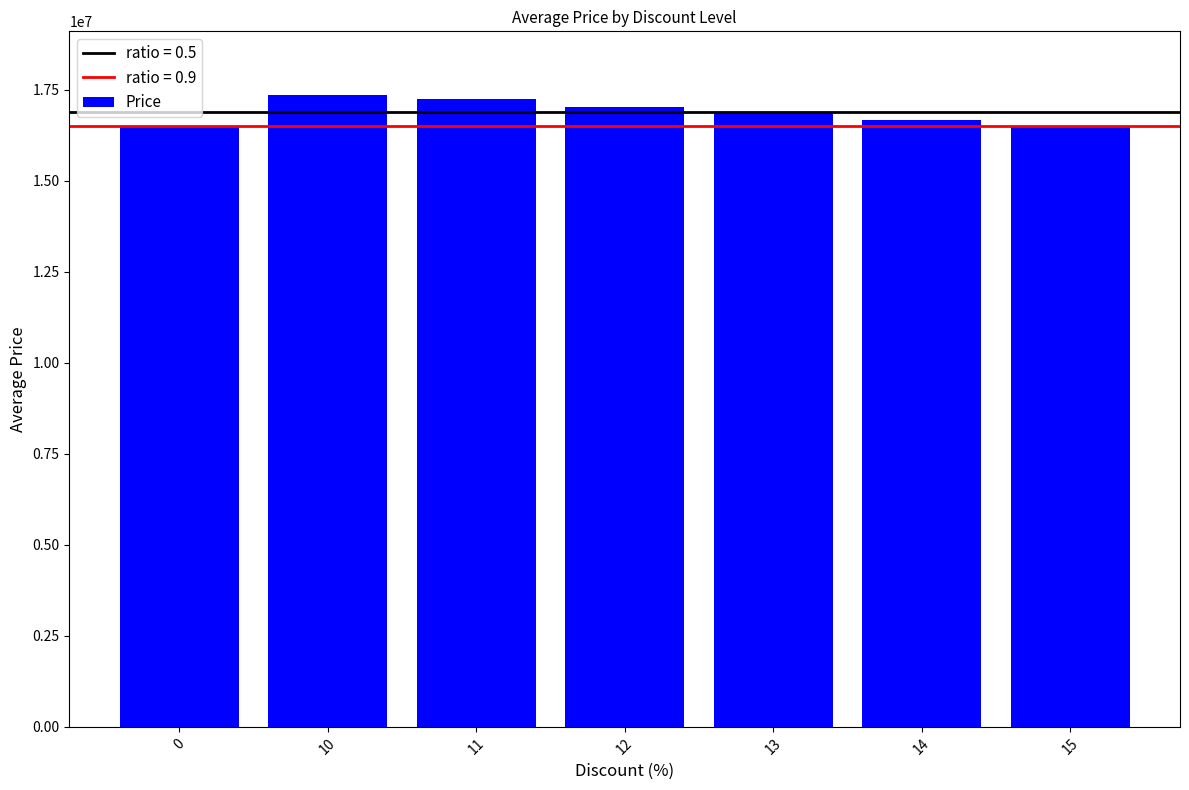

What is the change in value from 10 to 11?

-108810.0